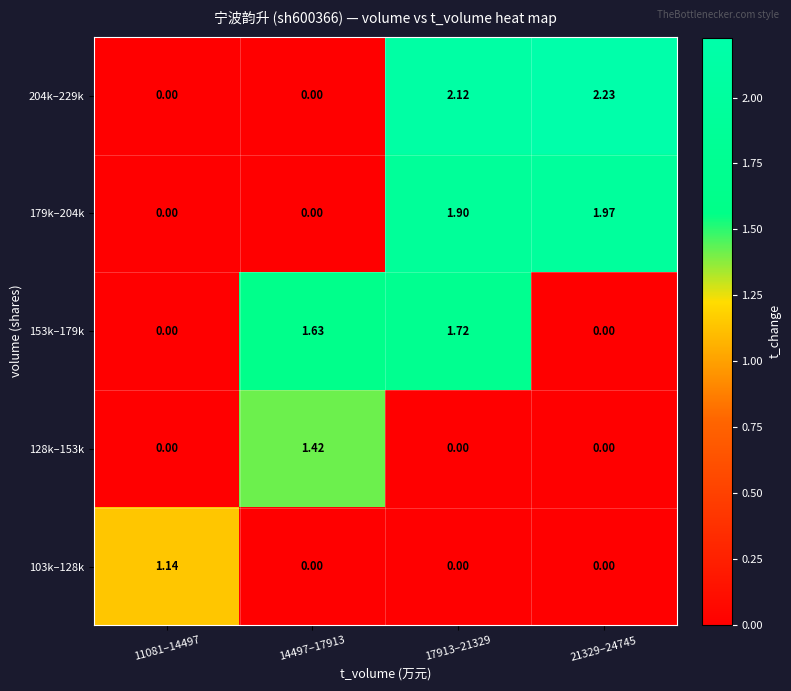

List the series in order of their peak value, highest first.

204k–229k, 179k–204k, 153k–179k, 128k–153k, 103k–128k